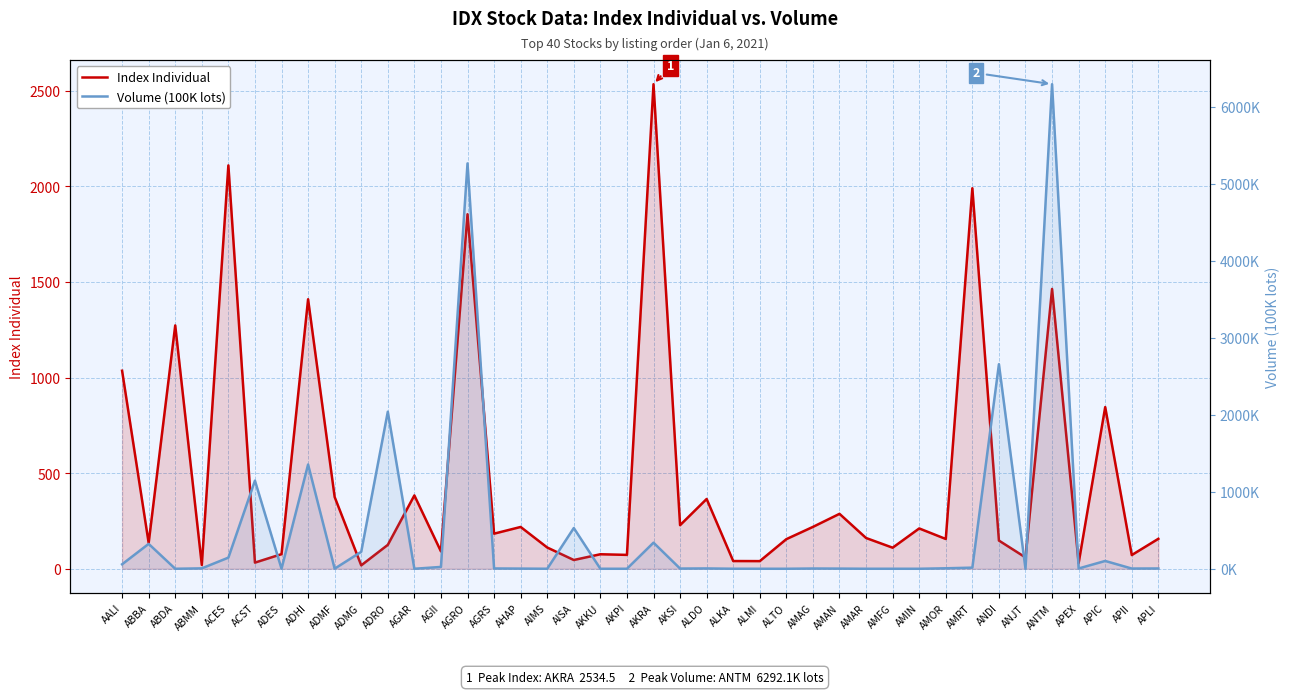

What is the label of the 36th point from the right?

ACES